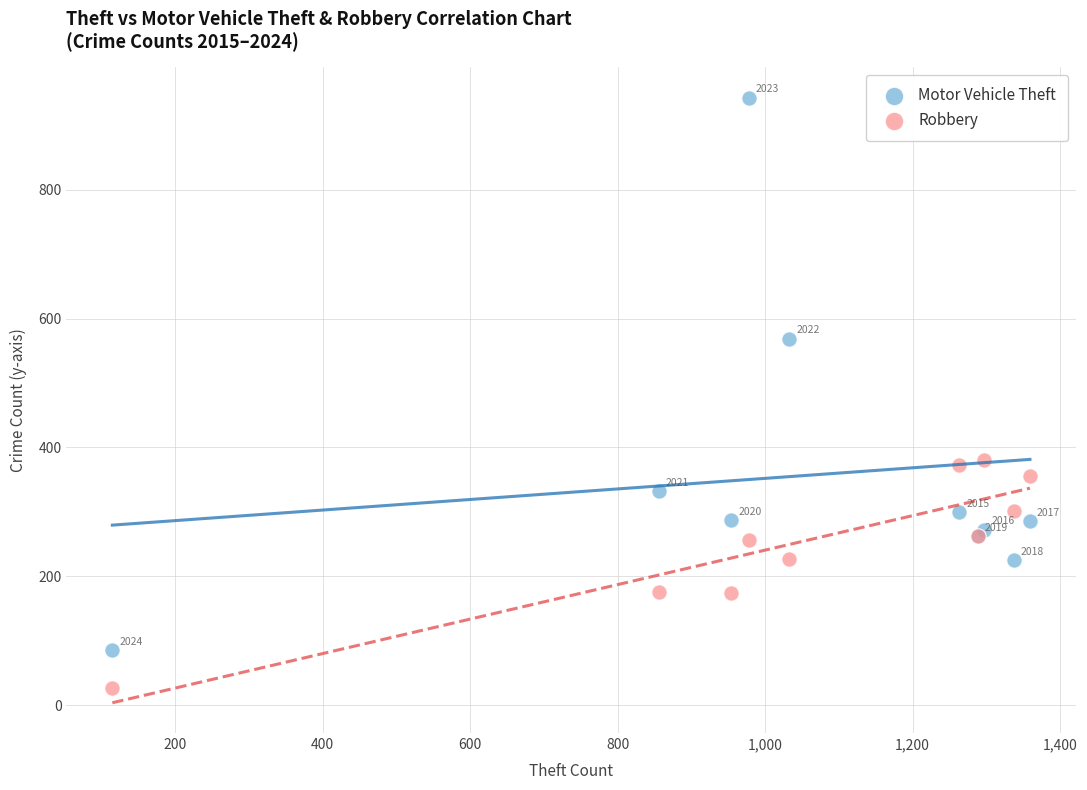

Which series contains the lowest Y value?

Robbery